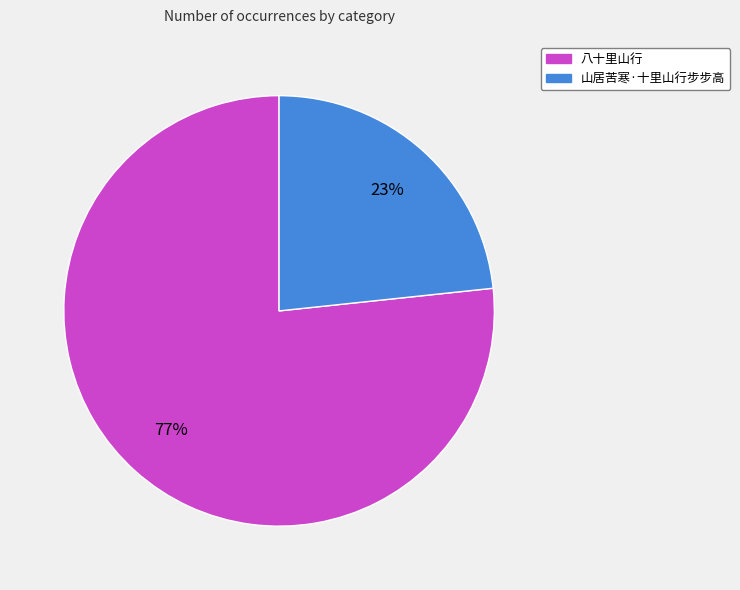

Rank the categories by value from lowest to highest.

山居苦寒·十里山行步步高, 八十里山行